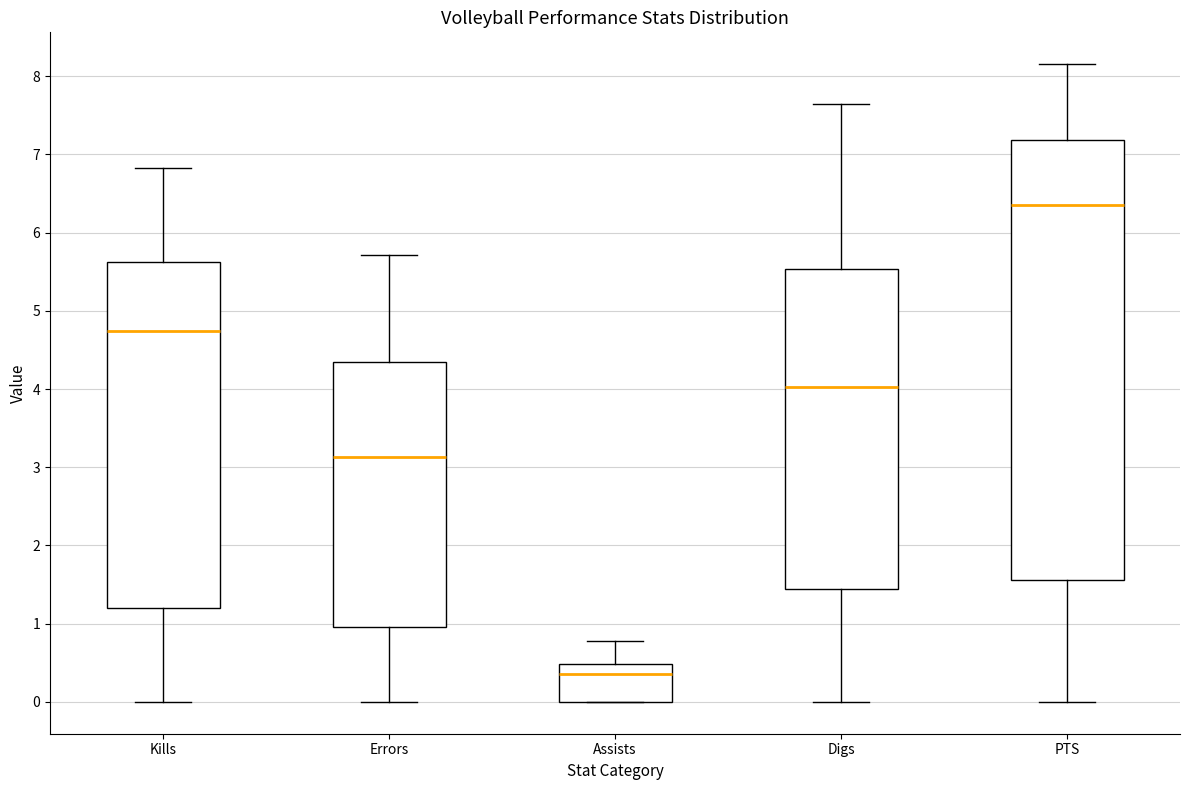

Which box is the tallest, from its lower edge to its upper edge?

PTS